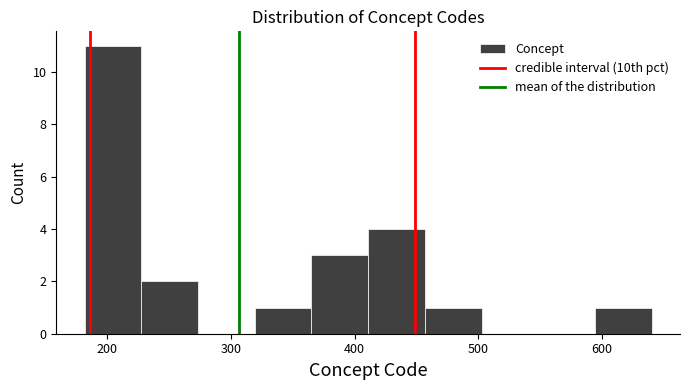

How tall is the bar that spans 320 to 370 on the x-axis? Neither the bar edges nor the heights are printed on the chart, so give them approximately, as read against the axes.

1